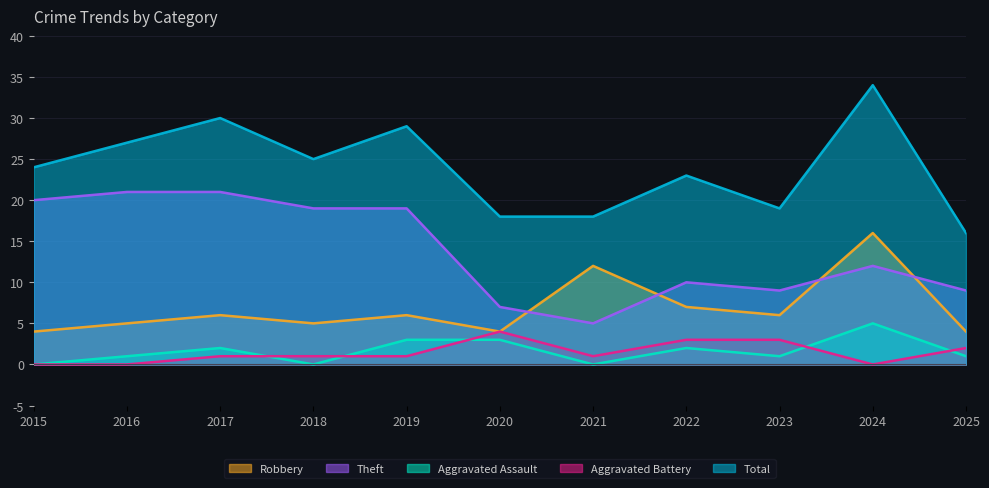

Rank the series by their maximum value, from highest to lowest.

Total, Theft, Robbery, Aggravated Assault, Aggravated Battery